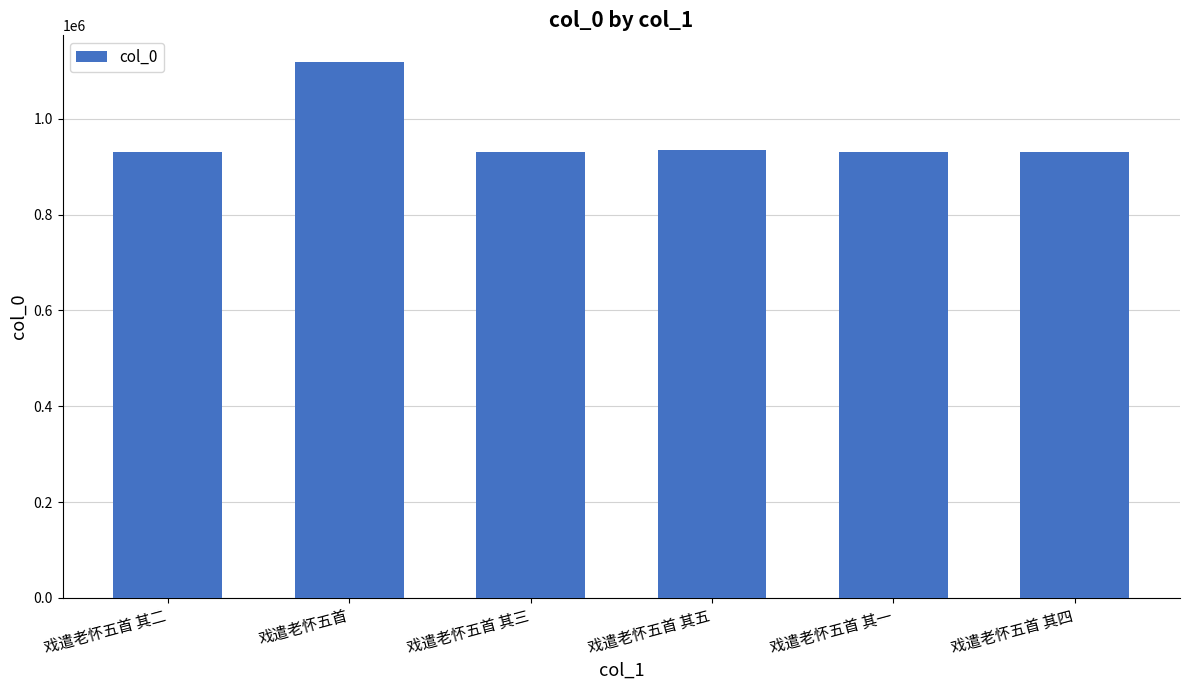

What position from the left is 戏遣老怀五首 其五?

4